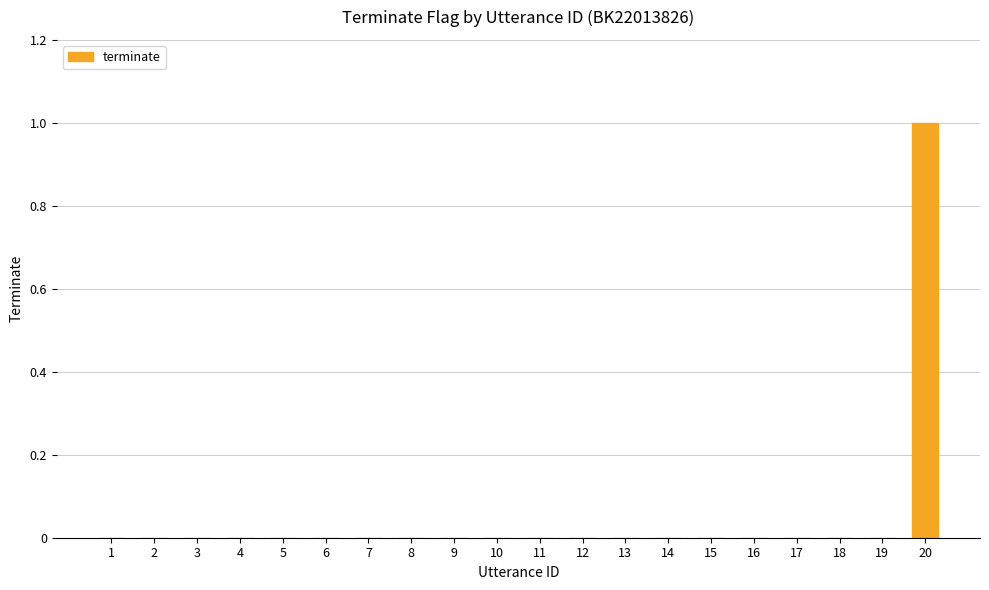

True or false: the data shows 1 at 20.

True